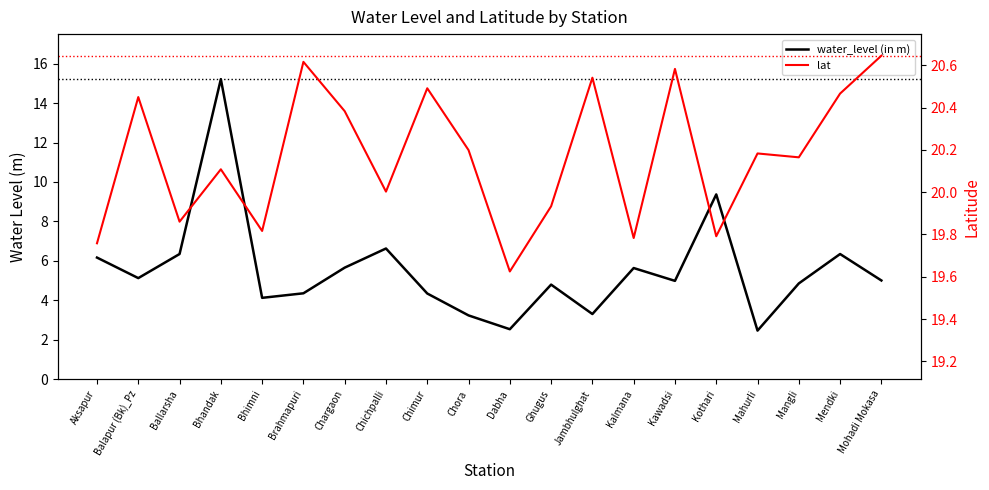

What is the approximate value of water_level (in m) at Kawadsi?

5.0